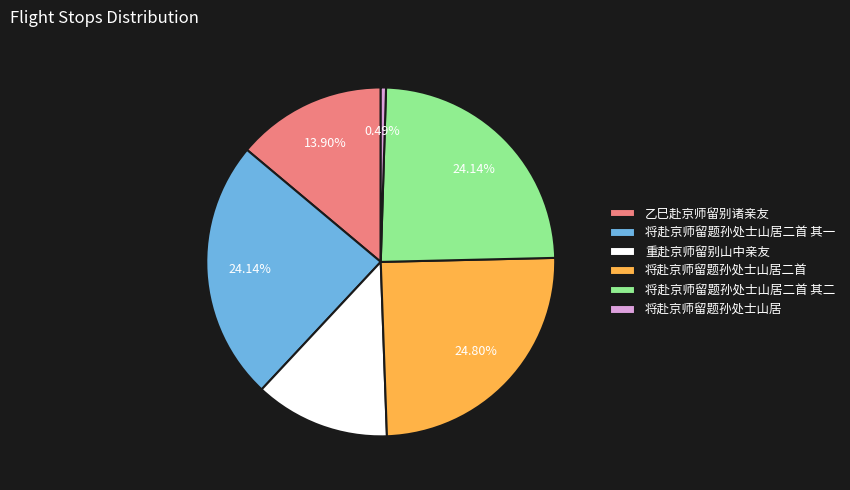

Does any single category account for the majority?

No